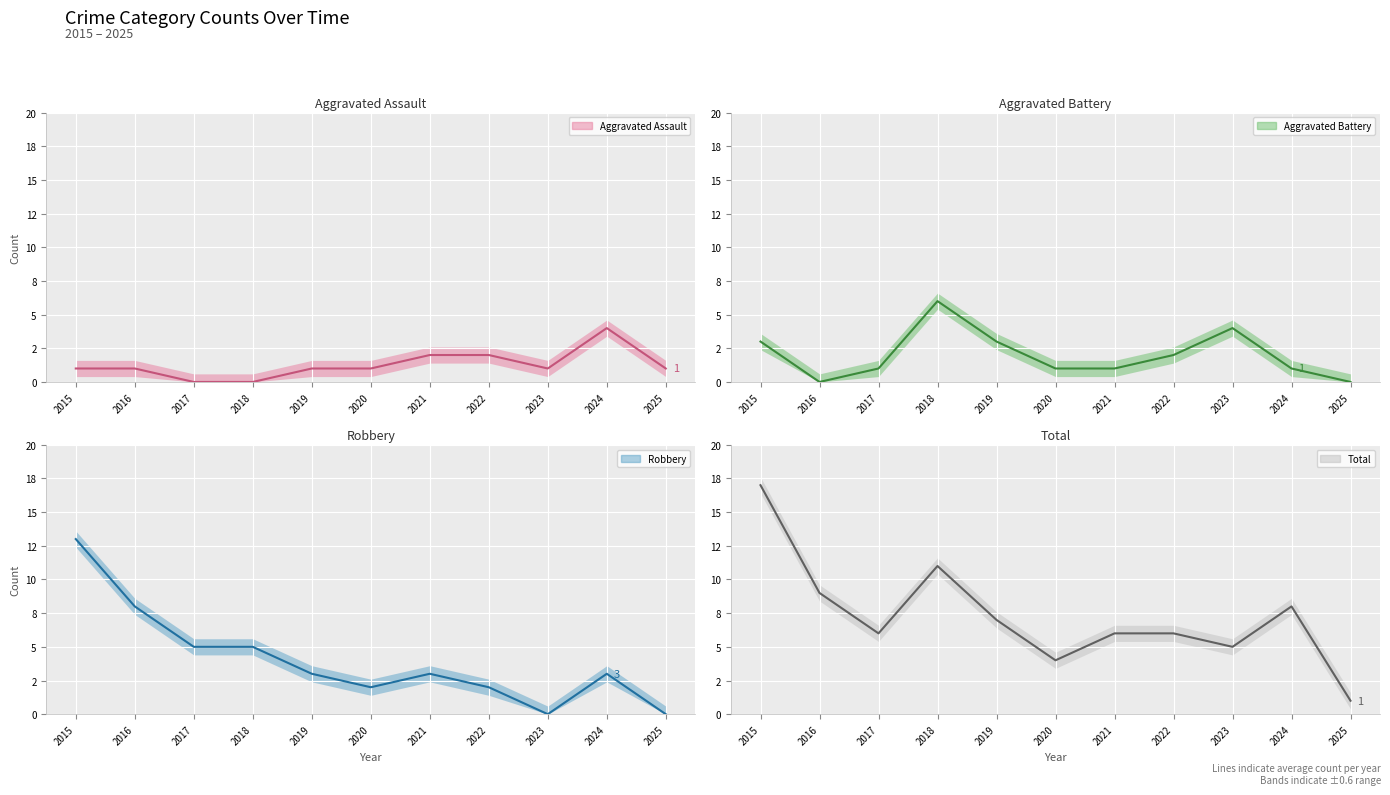

At which label does Aggravated Assault (line) reach its minimum?

2017